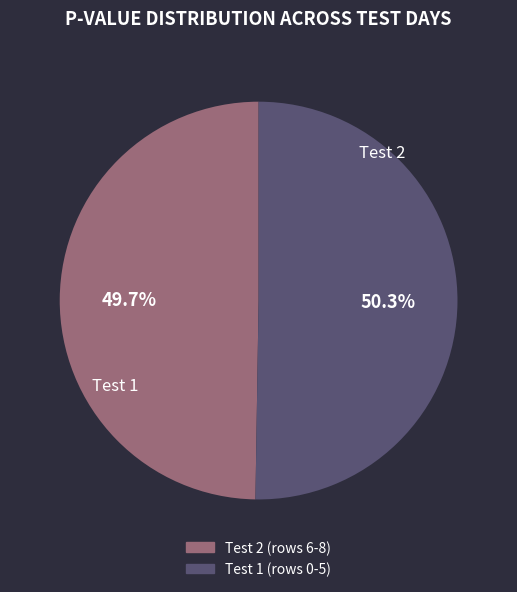

Count the number of slices in the pie.

2